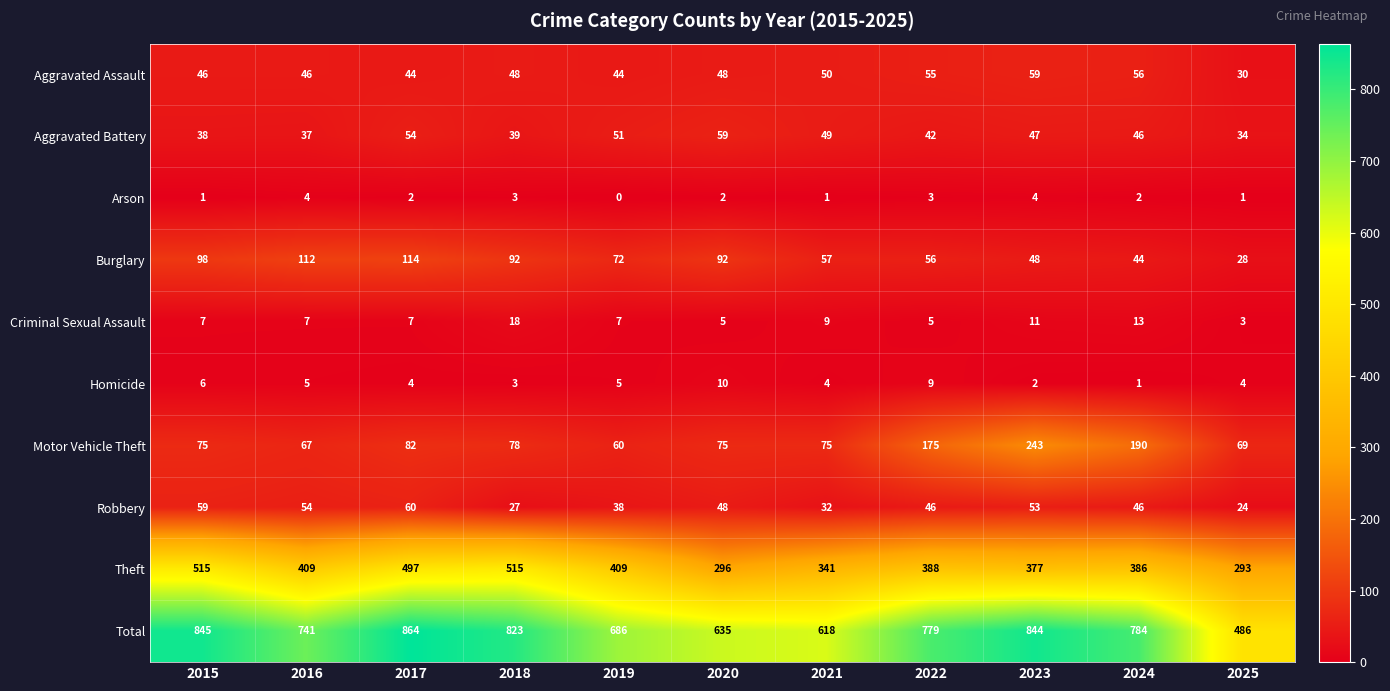

At 2016, list the series in order from smallest to largest.

Arson, Homicide, Criminal Sexual Assault, Aggravated Battery, Aggravated Assault, Robbery, Motor Vehicle Theft, Burglary, Theft, Total